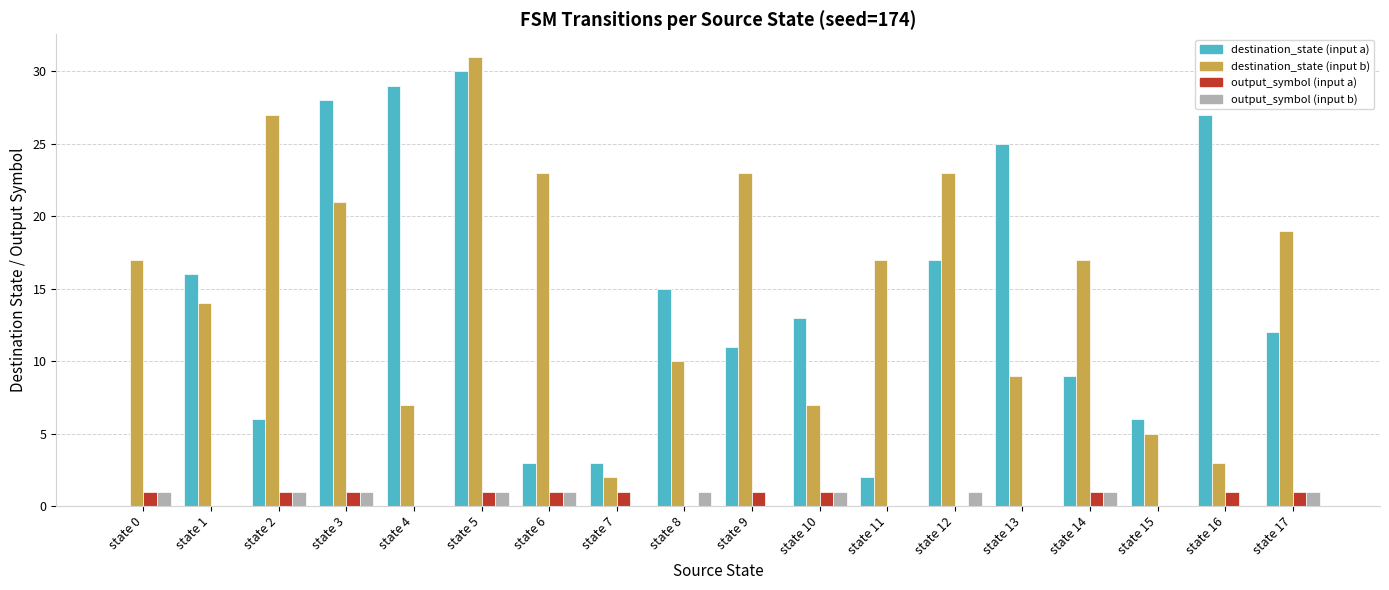

At which category is the sum across all series the highest?

state 5